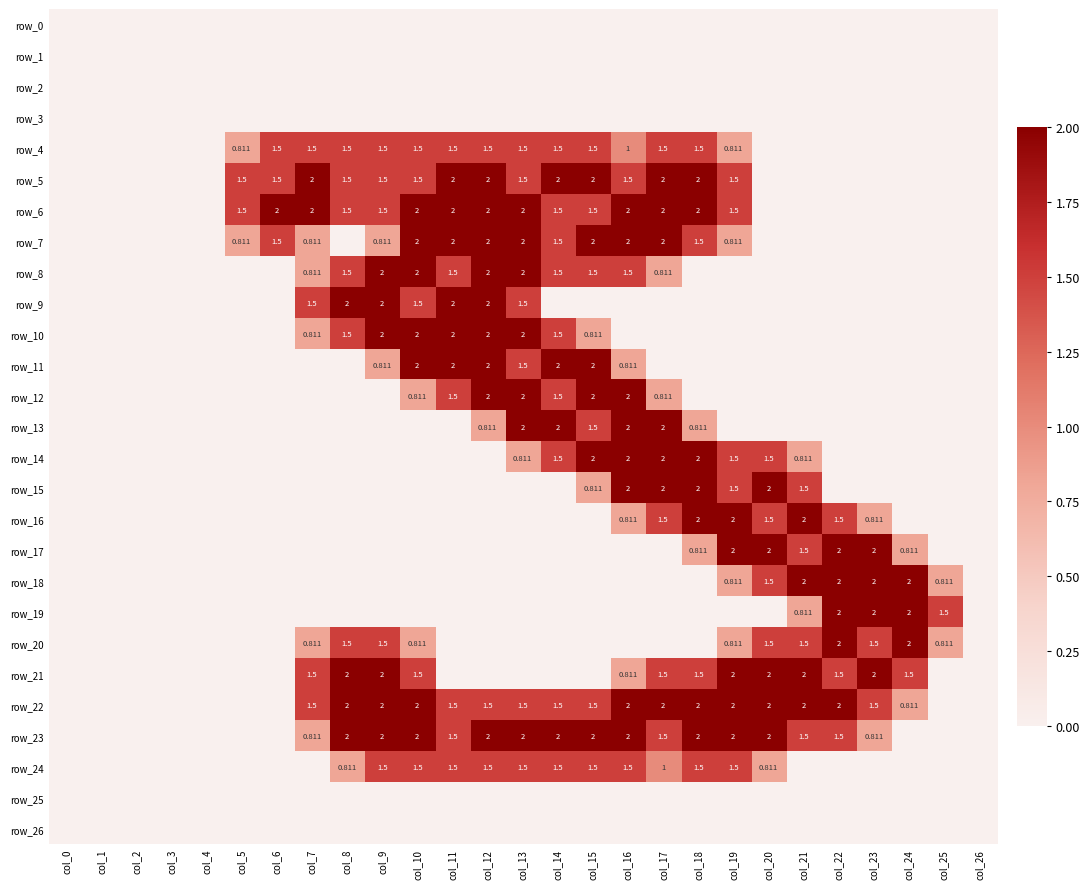

At which label does row_24 reach its peak?

col_9